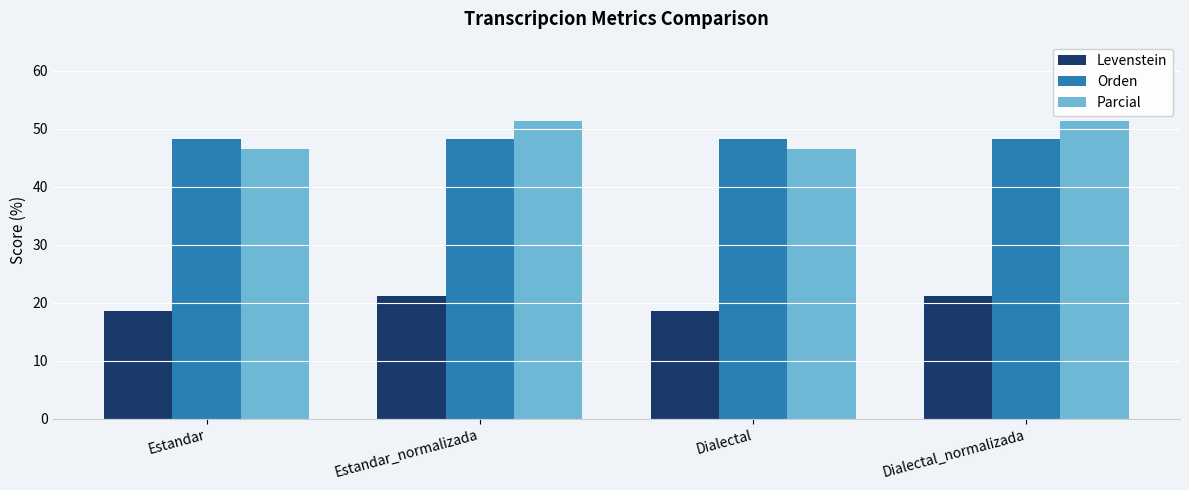

At which label does Parcial first exceed 51?

Estandar_normalizada